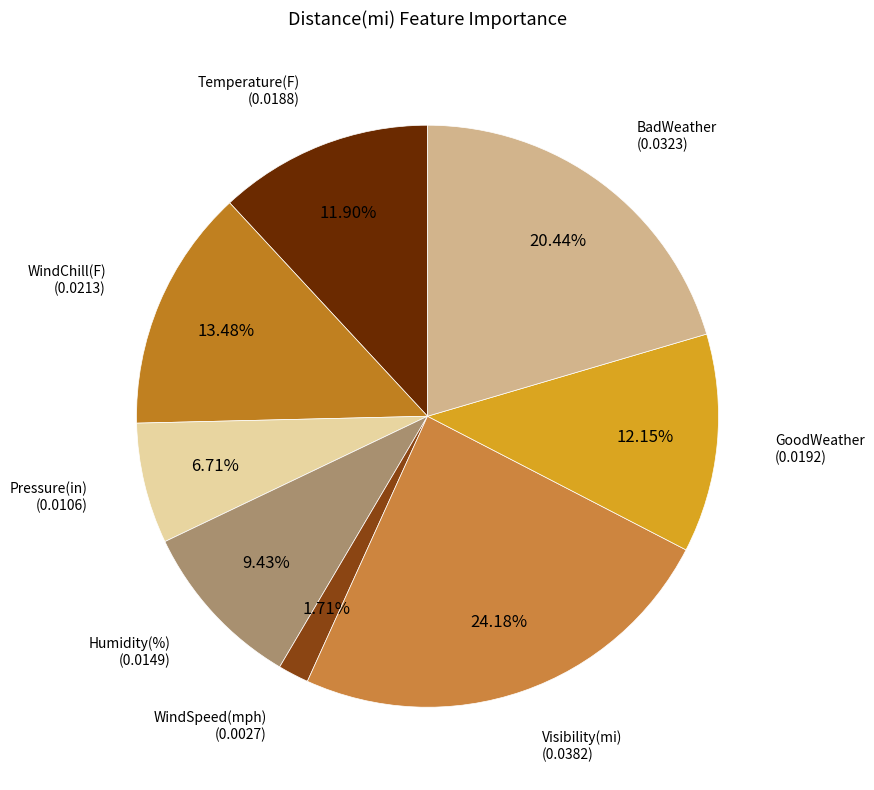

What is the largest slice in the pie chart?

Visibility(mi)